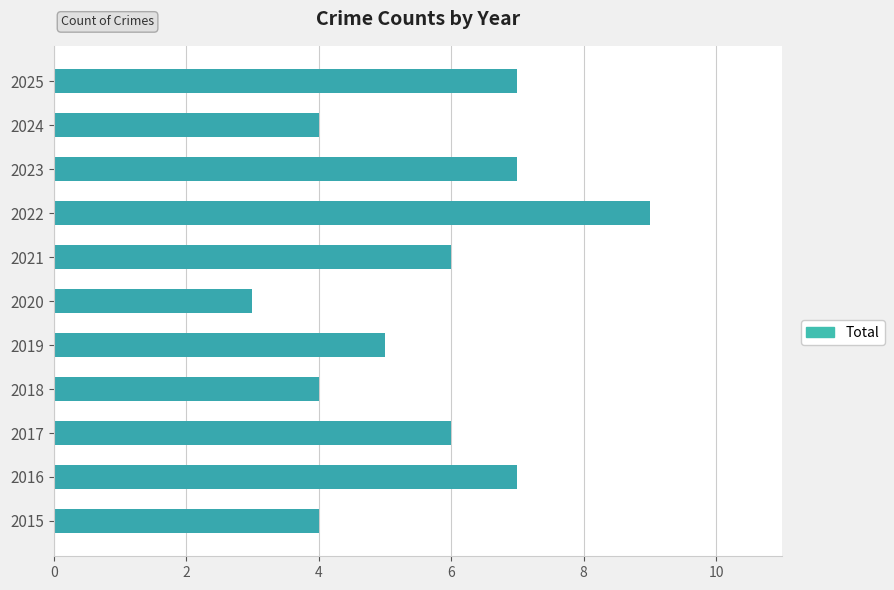

What is the maximum value shown in the chart?

9